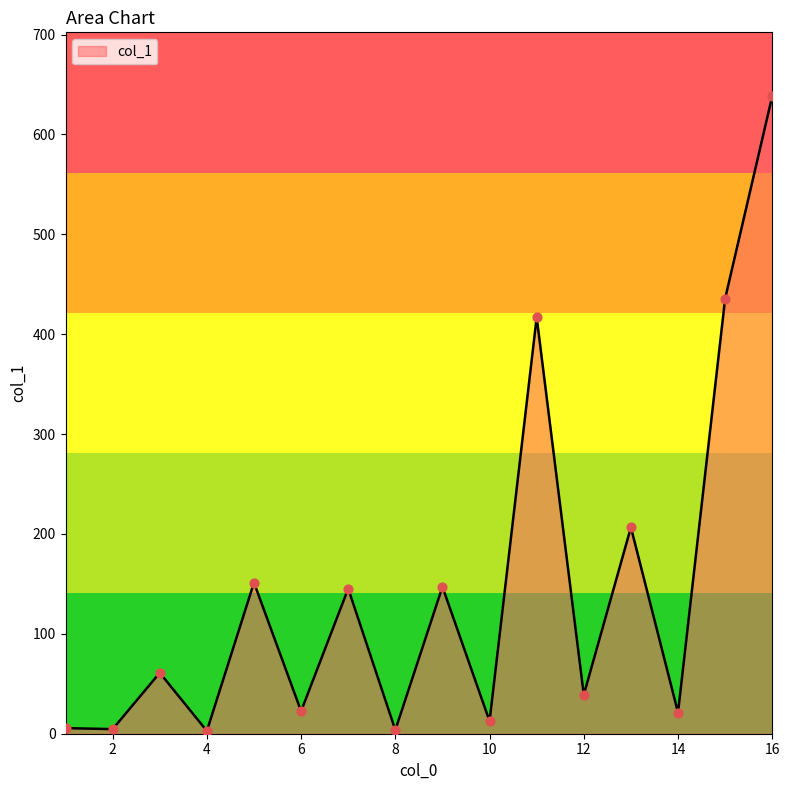

What is the difference between the maximum and minimum values?

635.6